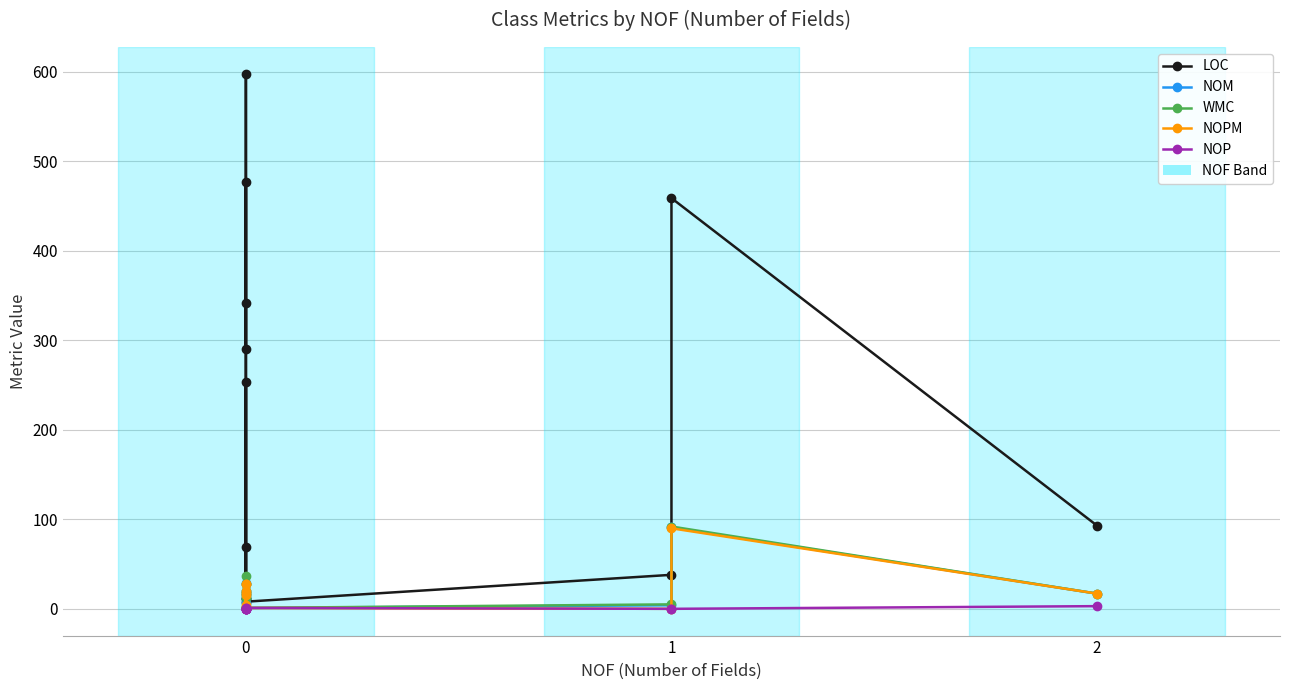

True or false: WMC and LOC cross at least once.

False